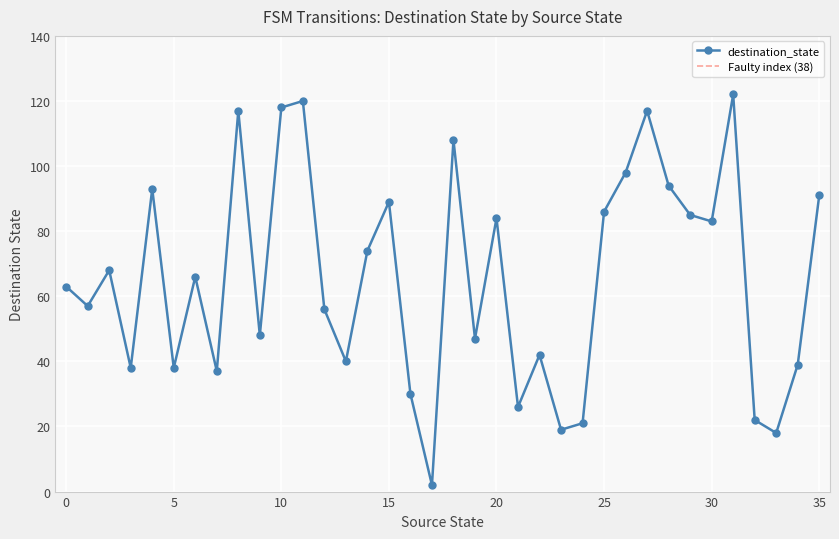

List the labels in order of value, largest first.

31, 11, 10, 8, 27, 18, 26, 28, 4, 35, 15, 25, 29, 20, 30, 14, 2, 6, 0, 1, 12, 9, 19, 22, 13, 34, 3, 5, 7, 16, 21, 32, 24, 23, 33, 17